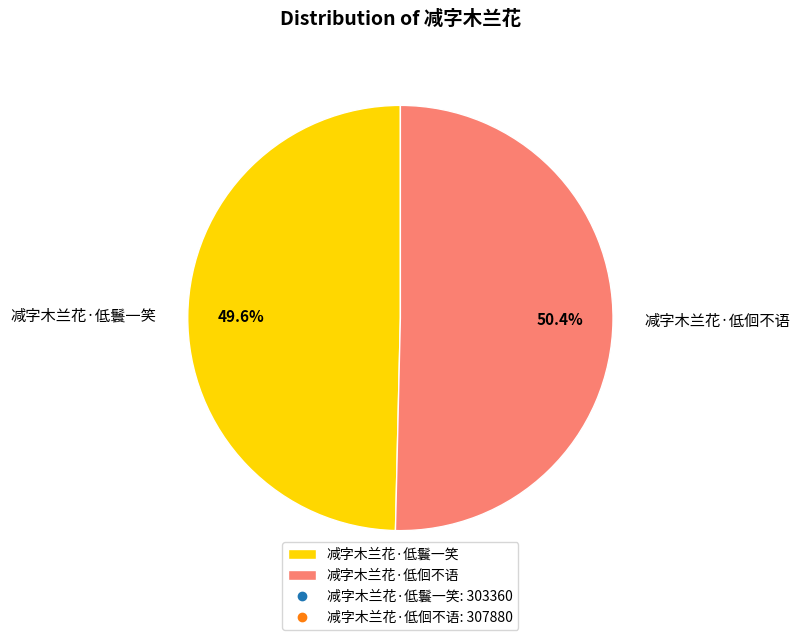

What percentage is NOT represented by 减字木兰花·低佪不语?

49.6%